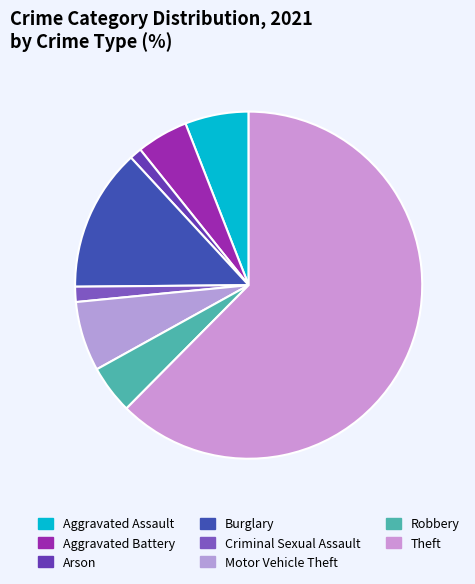

Does any single category account for the majority?

Yes